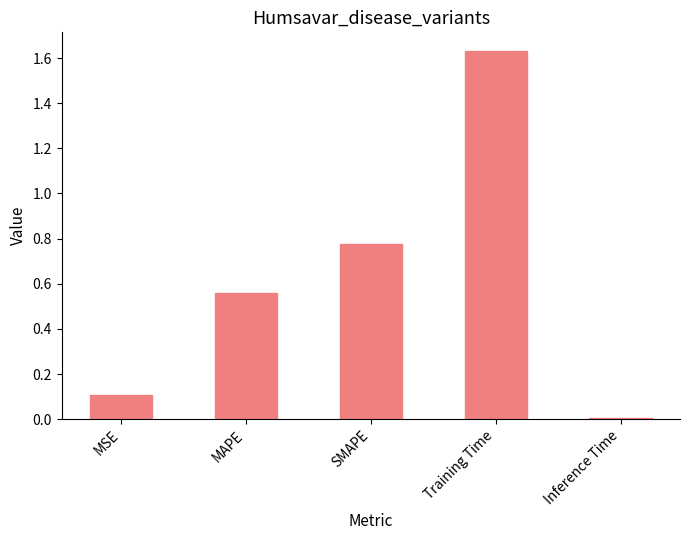

Does the chart contain stacked bars?

No